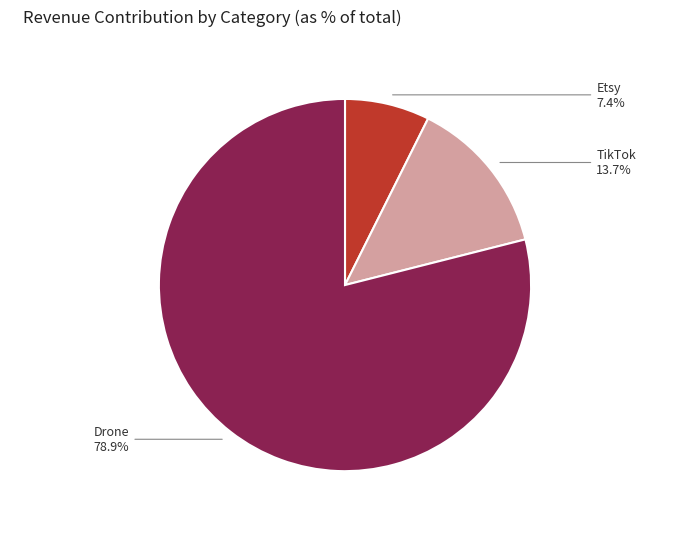

True or false: TikTok accounts for 6% of the total.

False